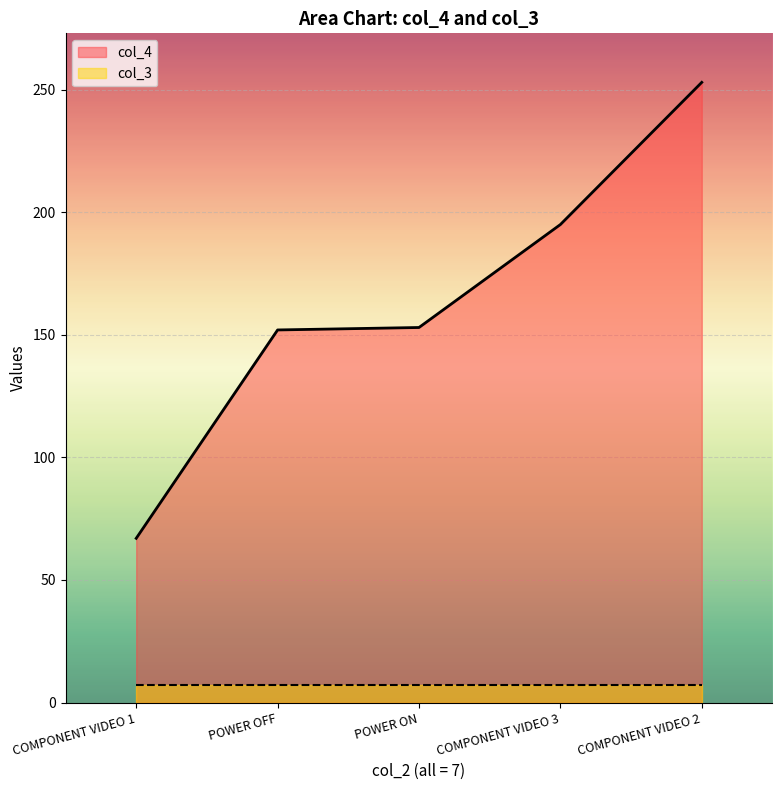

Which category has the highest value across all series?

COMPONENT VIDEO 2